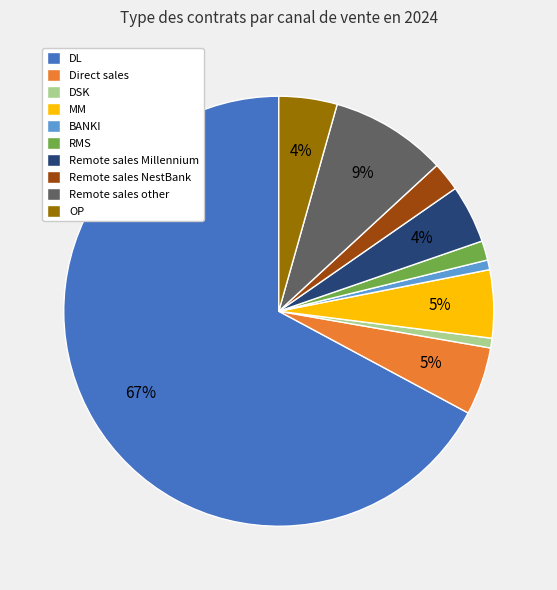

To the nearest percent, what is the average slice percentage?

10%